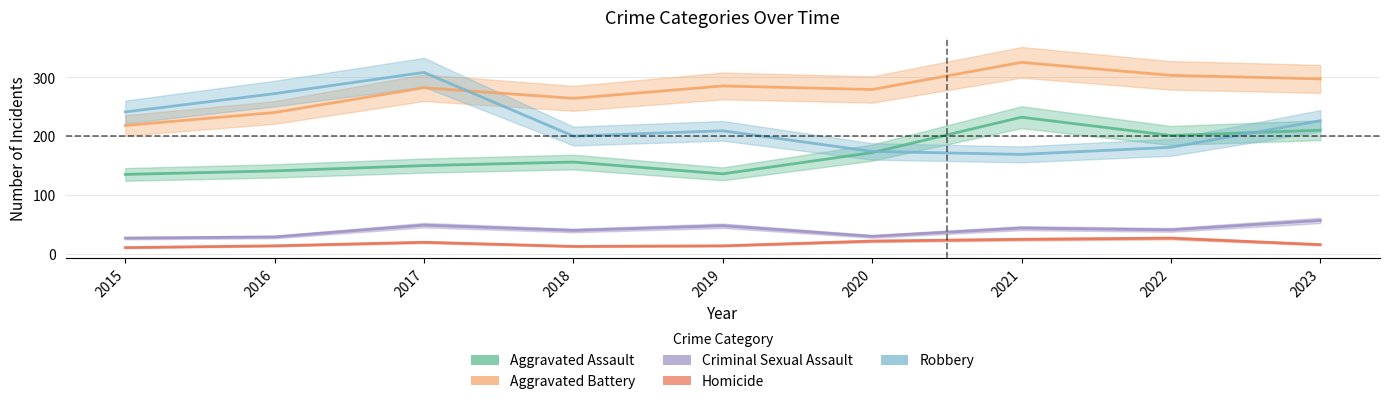

Does the chart have visible grid lines?

Yes